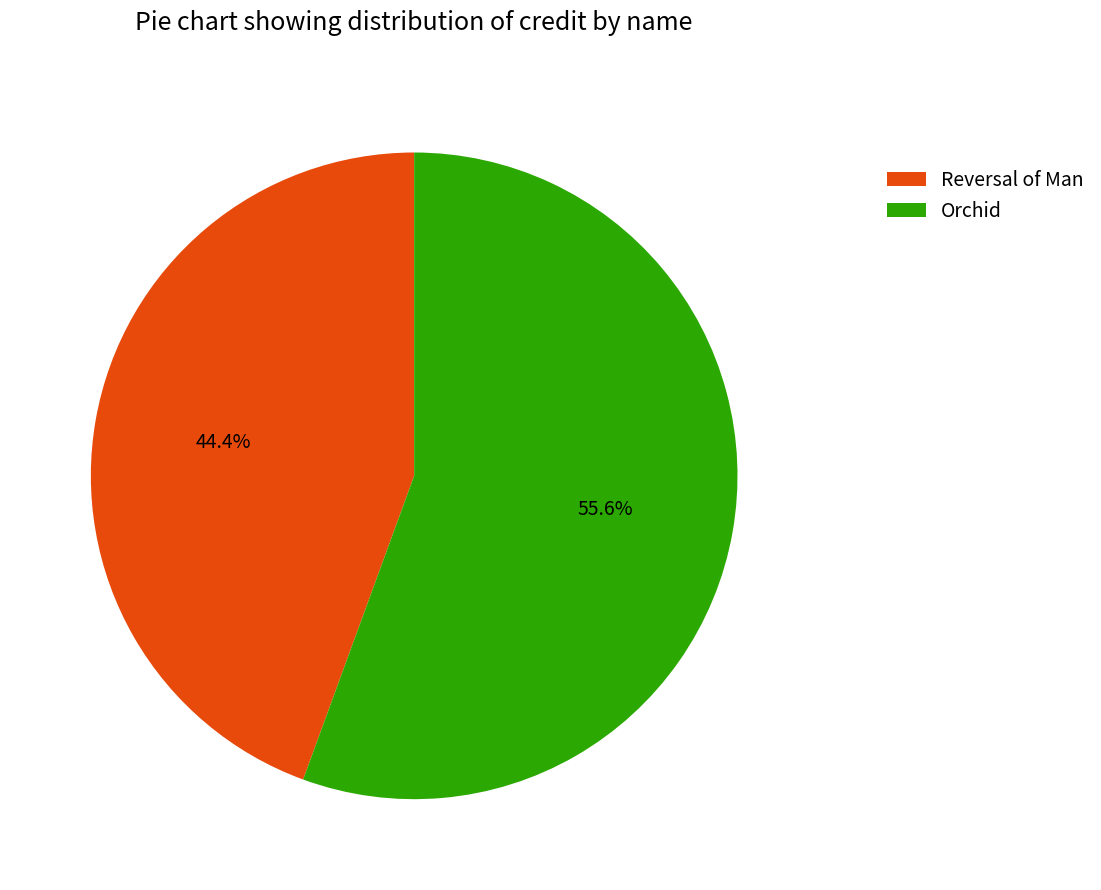

True or false: Reversal of Man accounts for 56% of the total.

False